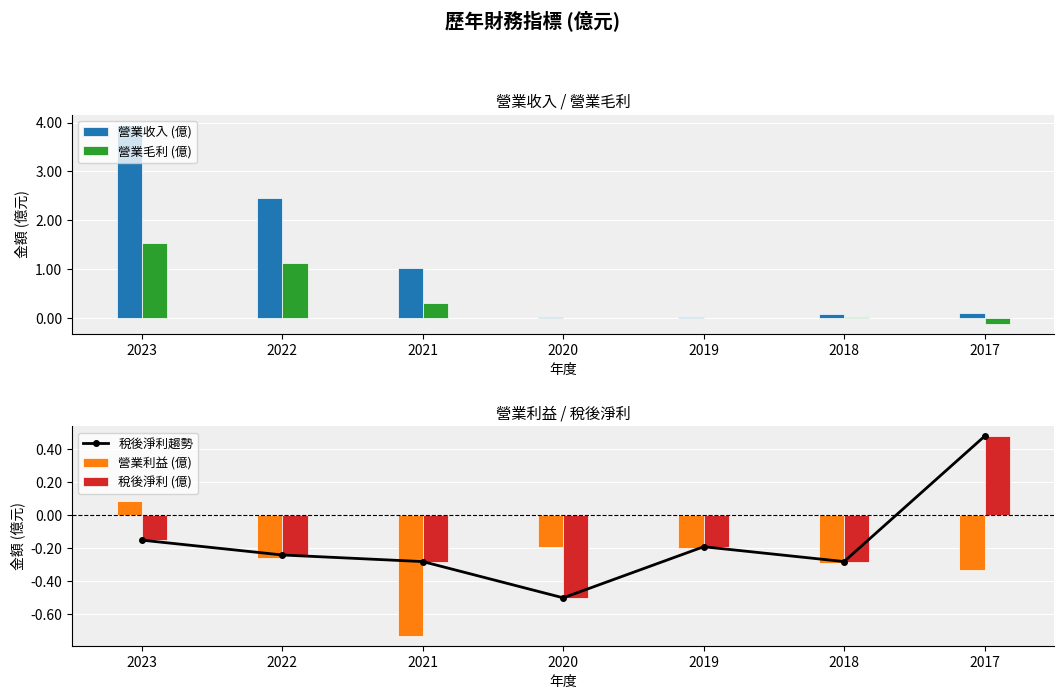

What is the lowest value of the 稅後淨利 (億) series?

-0.5